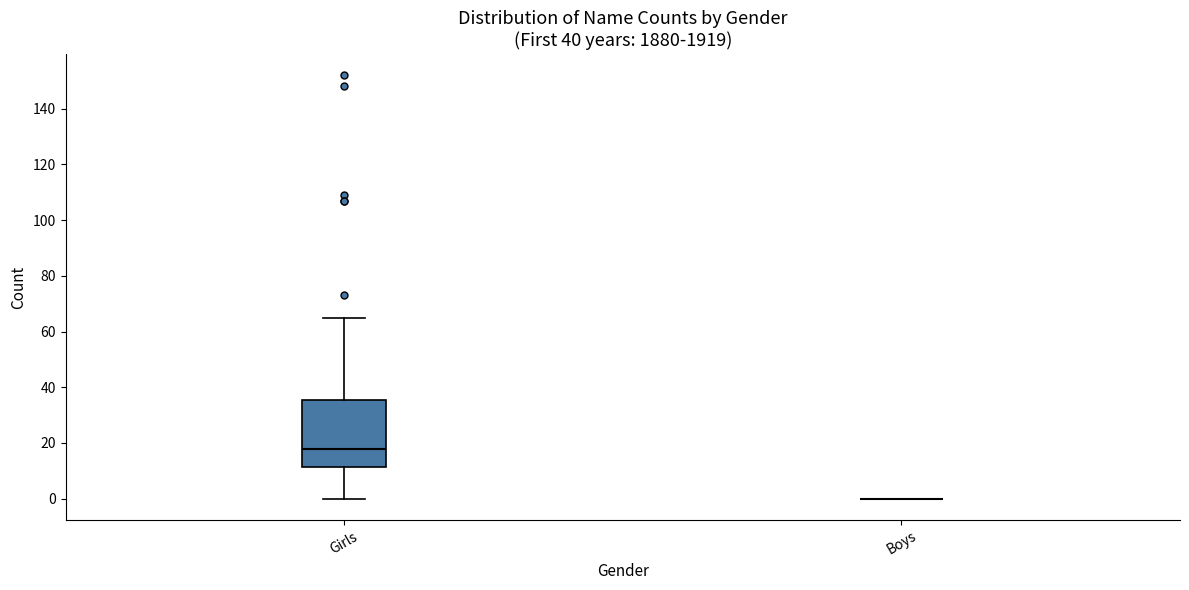

Reading left to right, read every box against the y-axis: the position of its median line, the range the box covers, and the ends of its whiskers. The values are not printed on the chart, so give them approximately, as read against the axis.

Girls: median 18, box 12 to 36, whiskers 0 to 66
Boys: box collapsed to a line at 0, whiskers 0 to 0